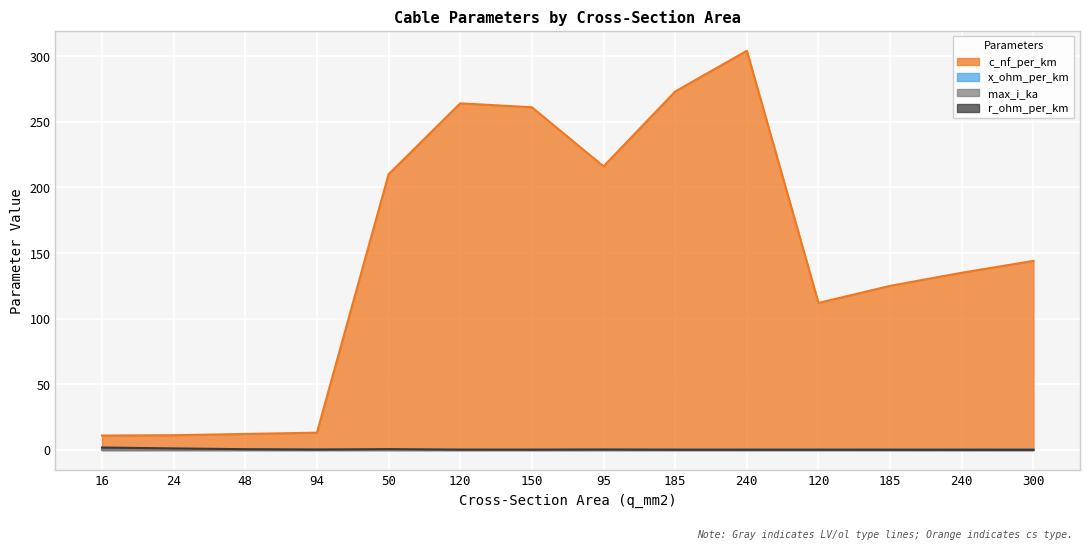

What is the difference between the maximum and second lowest values in the r_ohm_per_km series?

1.8